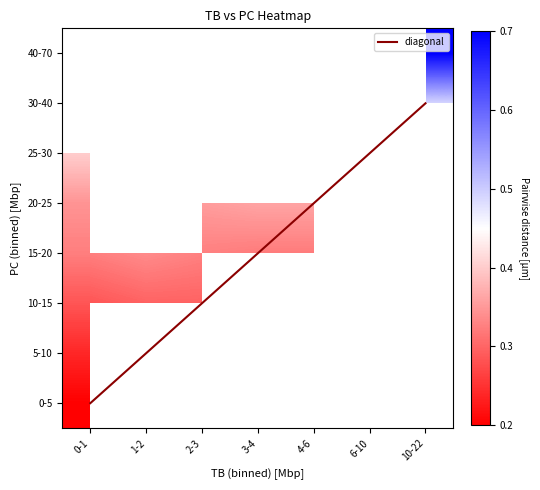

Rank the categories by 20-25 value from highest to lowest.

3-4, 4-6, 6-10, 10-22, 0-1, 1-2, 2-3